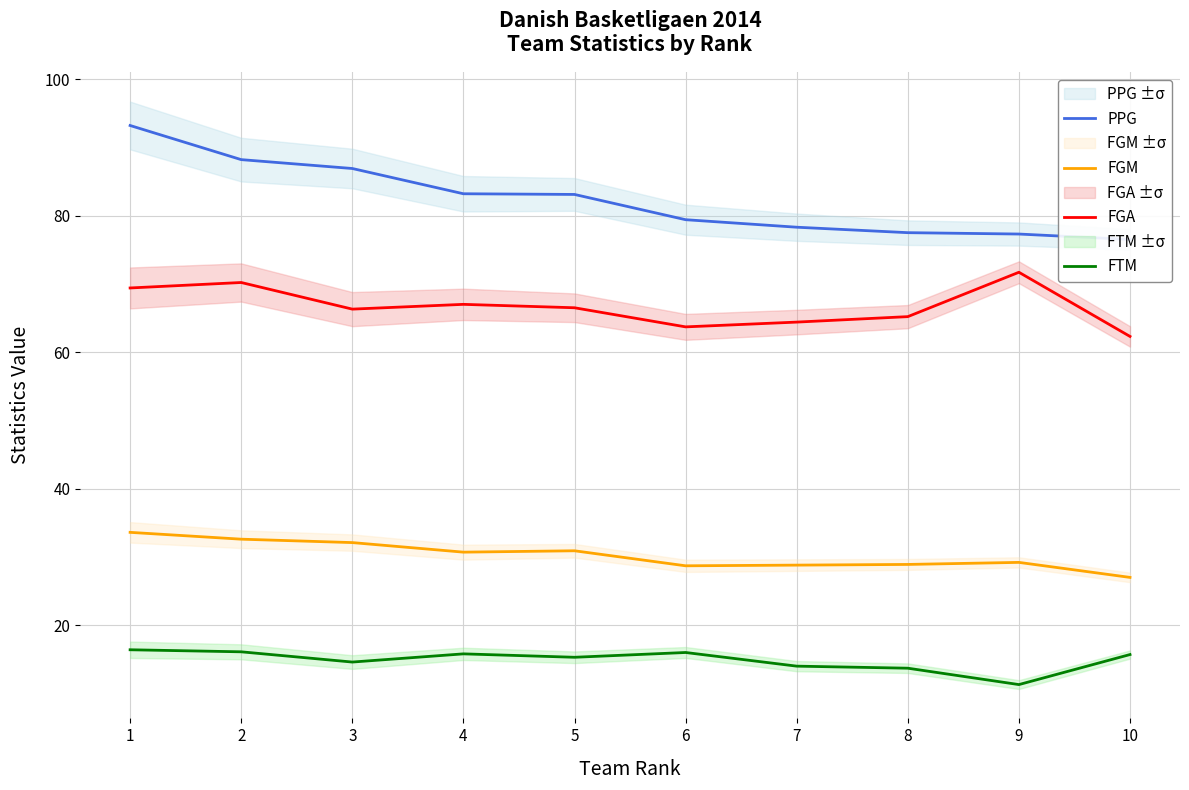

What is the average value of the PPG series?

82.4